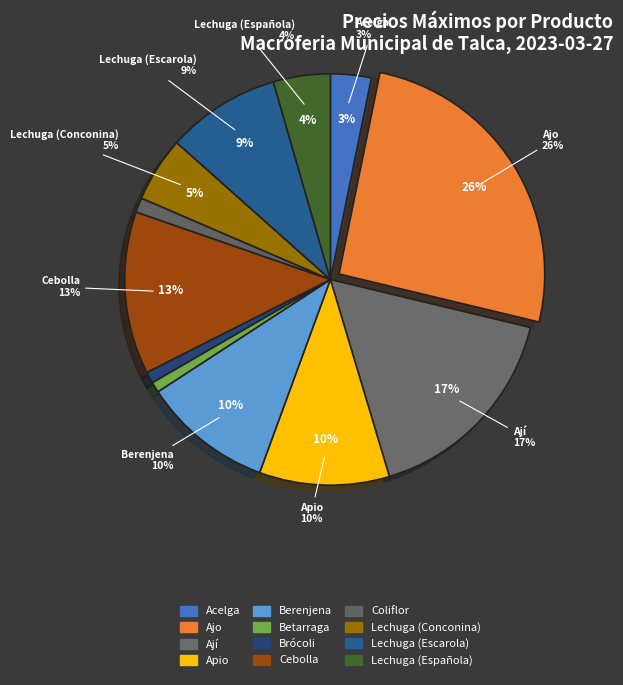

What portion of the pie excludes Brócoli?

99.1%